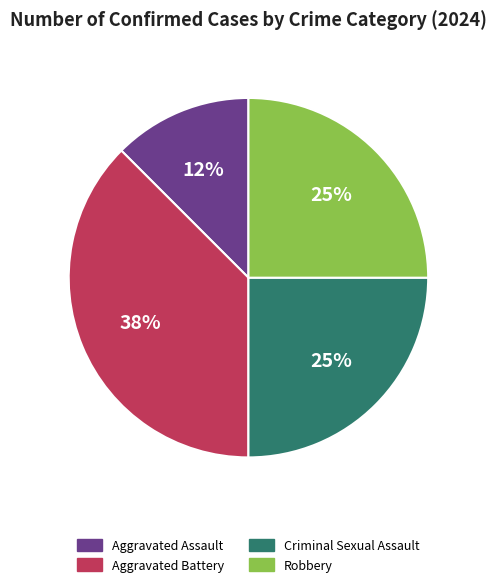

To the nearest percent, what is the average slice percentage?

25%